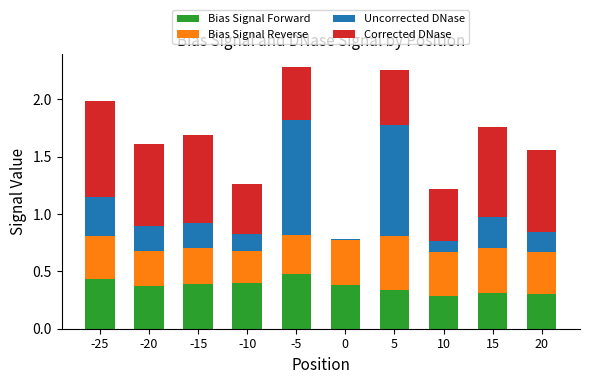

What is the total value across all series at -15?

1.7